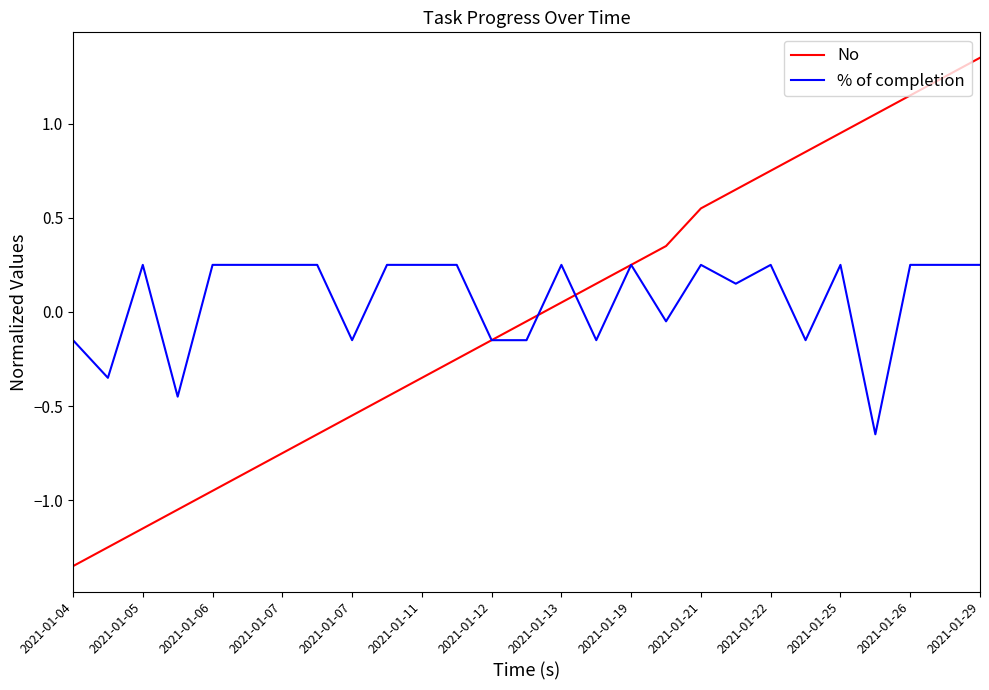

Rank the series by their maximum value, from lowest to highest.

% of completion, No